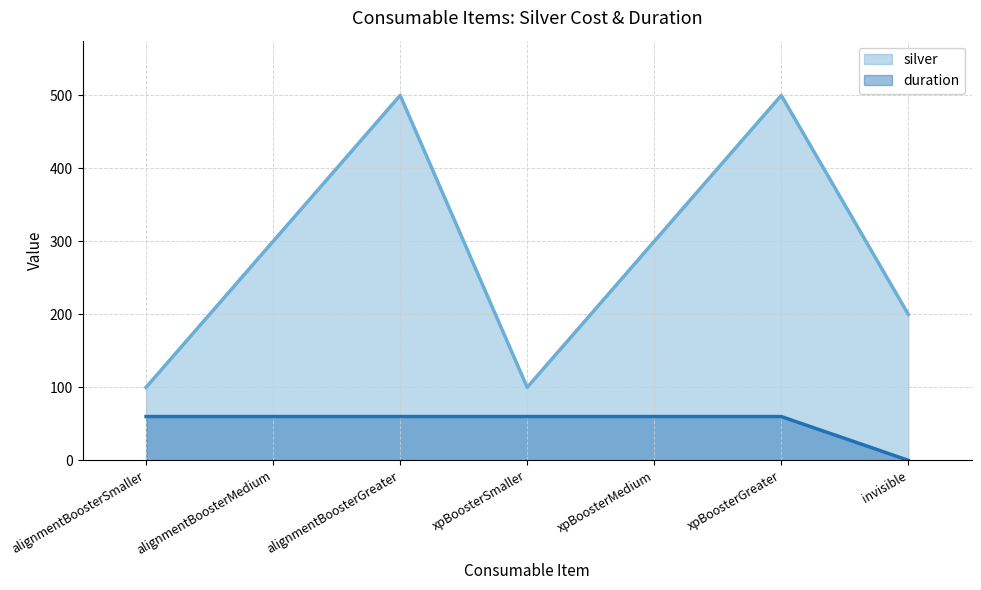

At which category does silver reach its first local valley?

xpBoosterSmaller